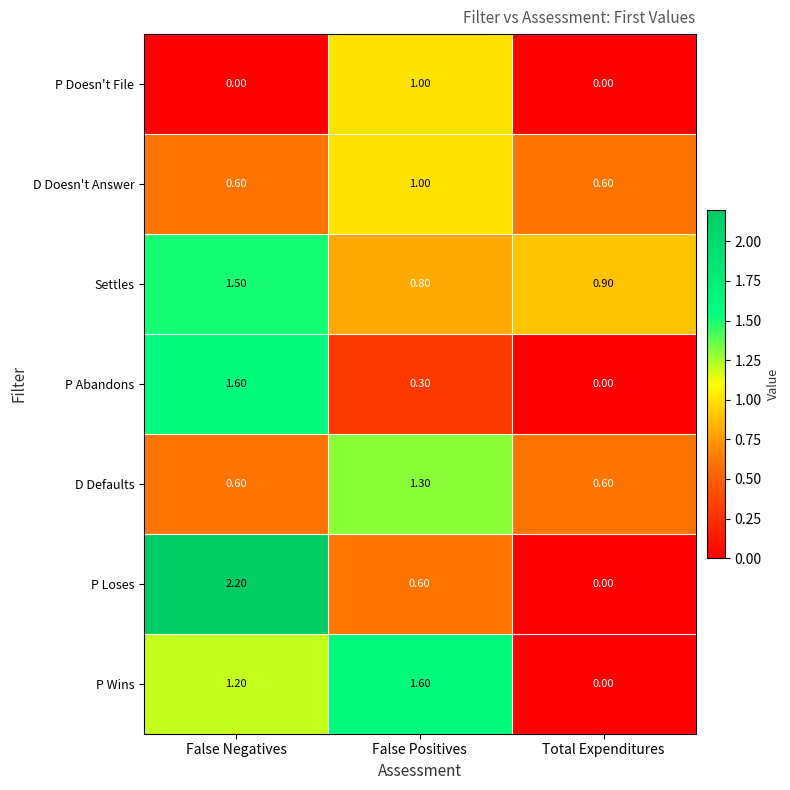

What is the difference between the maximum and minimum values in the Settles series?

0.7